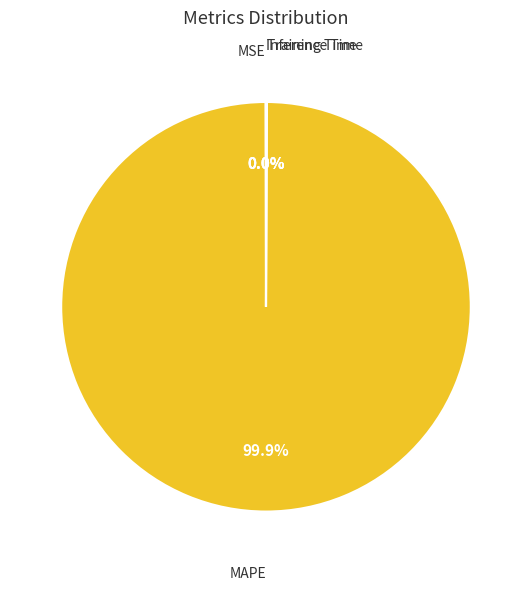

Is there a majority slice in this chart?

Yes